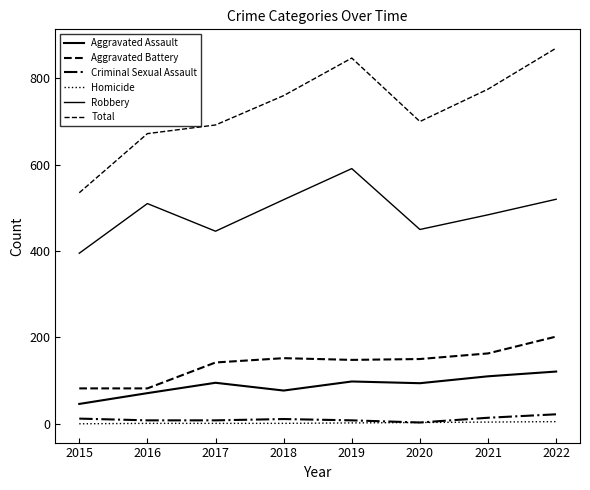

At which category does Criminal Sexual Assault reach its first local peak?

2018